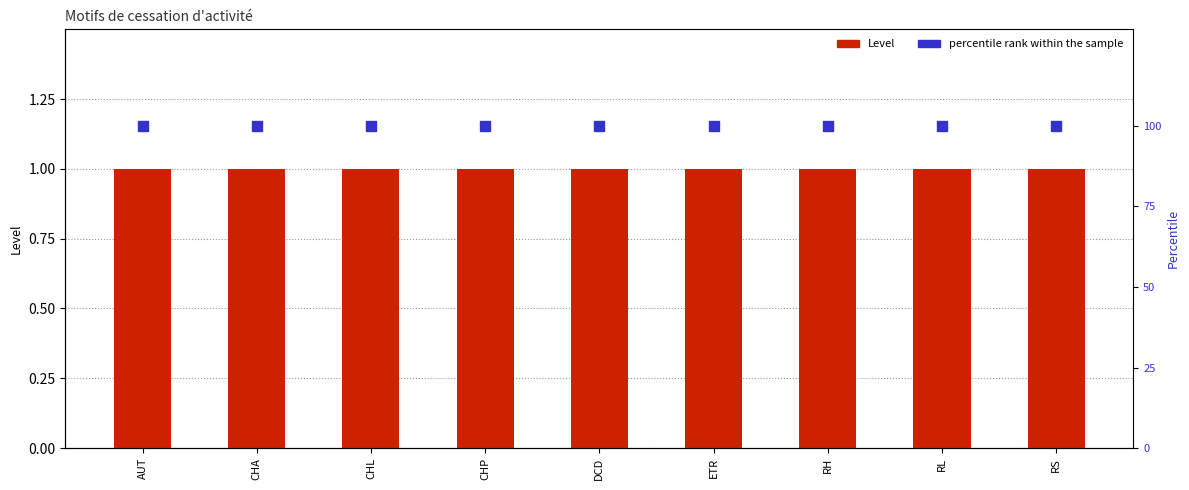

List the series in order of their peak value, highest first.

percentile rank within the sample, Level